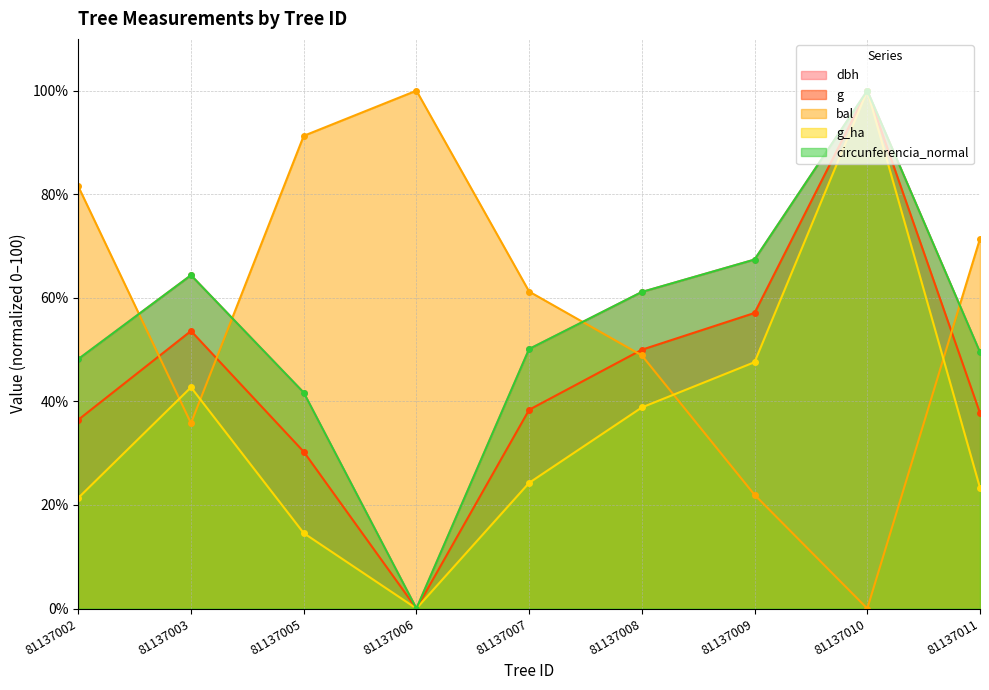

True or false: g_ha and dbh intersect in this chart.

False